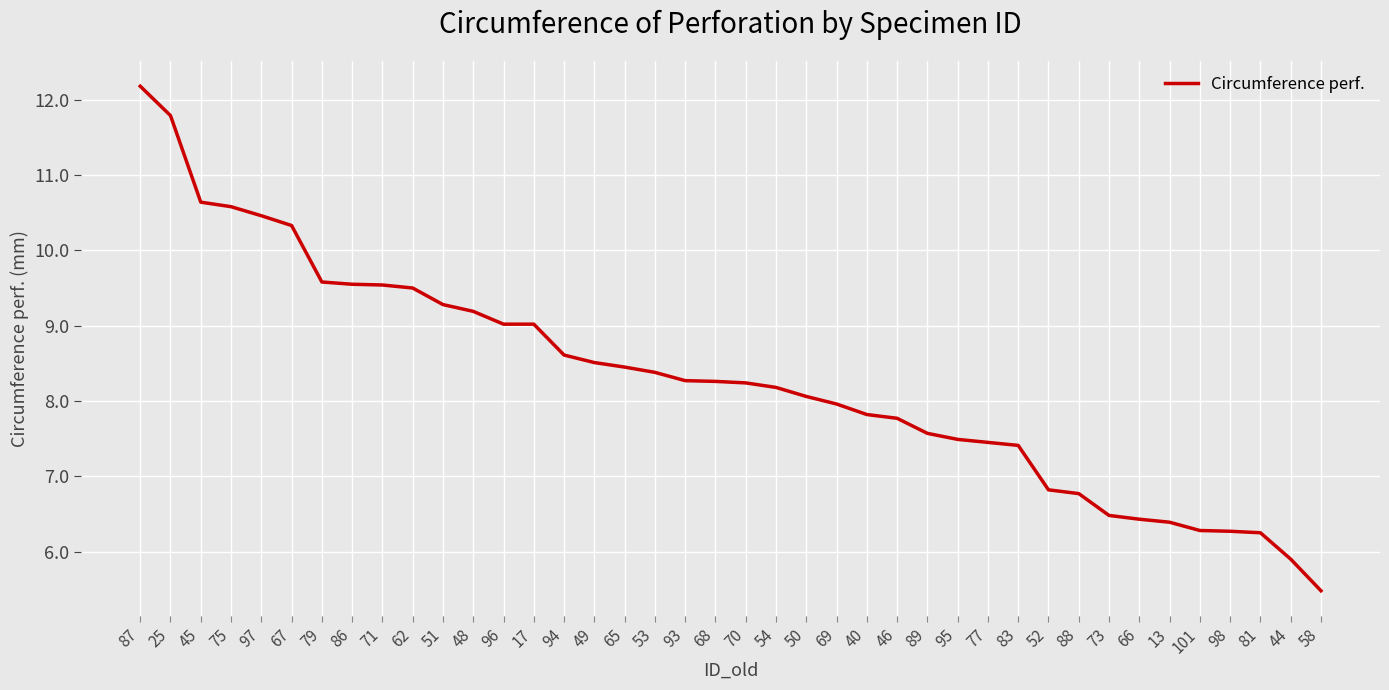

What is the change in value from 53 to 98?

-2.1